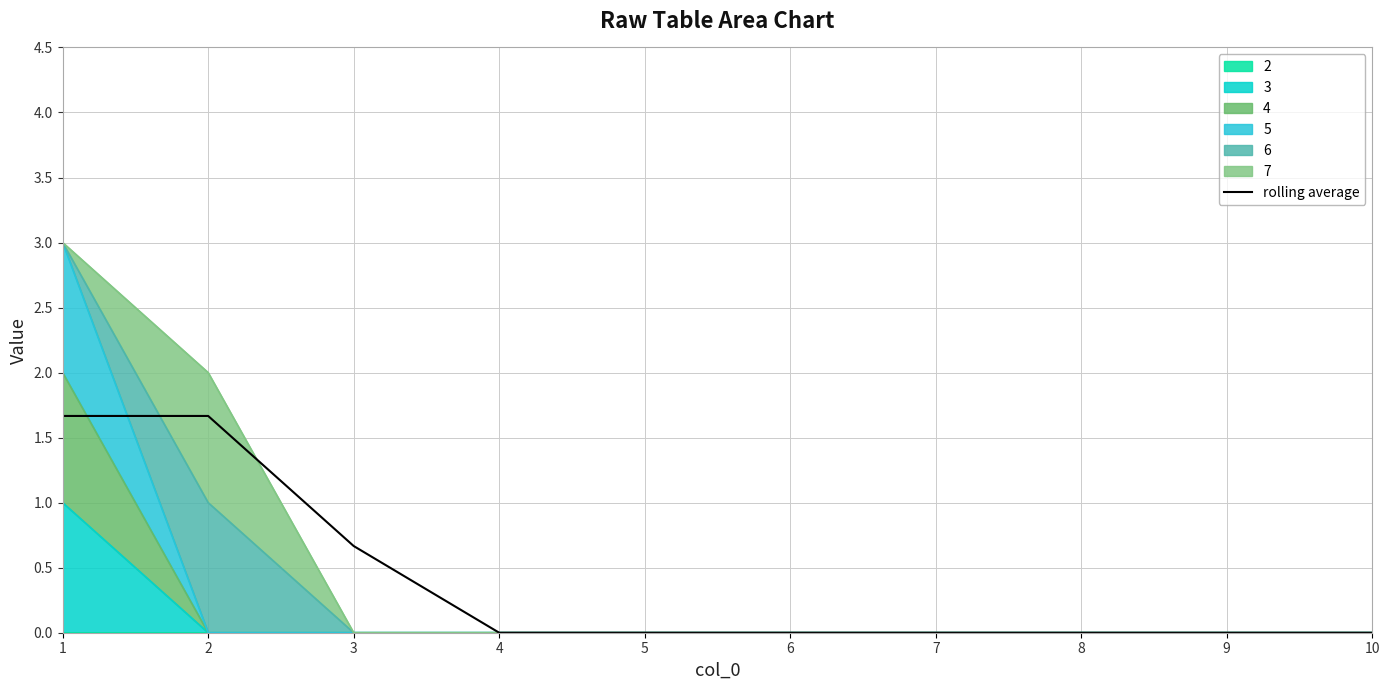

True or false: the data has more than 1 interior local peaks.

False